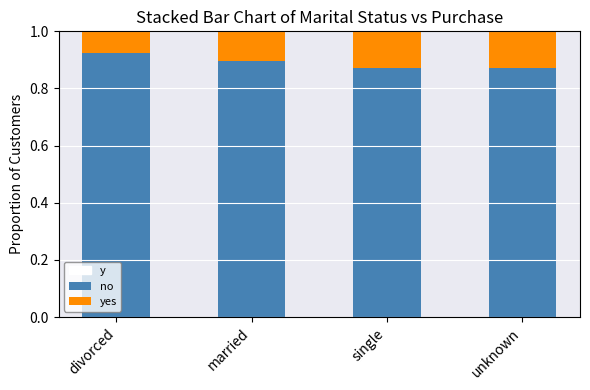

Does the chart contain stacked bars?

Yes